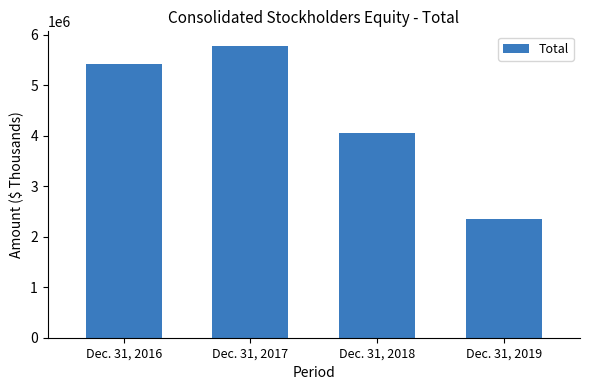

Where is the data nearest to the value 4060880?

Dec. 31, 2018